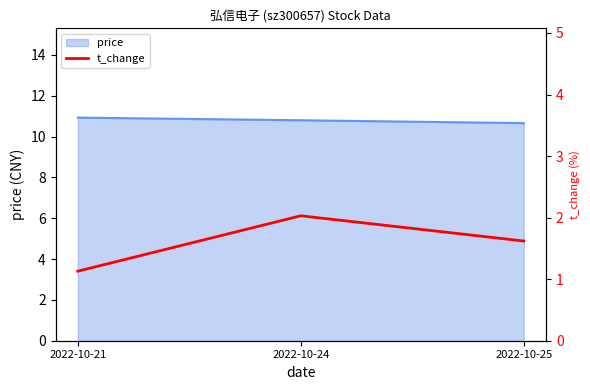

Read the value at 2022-10-24.

2.0